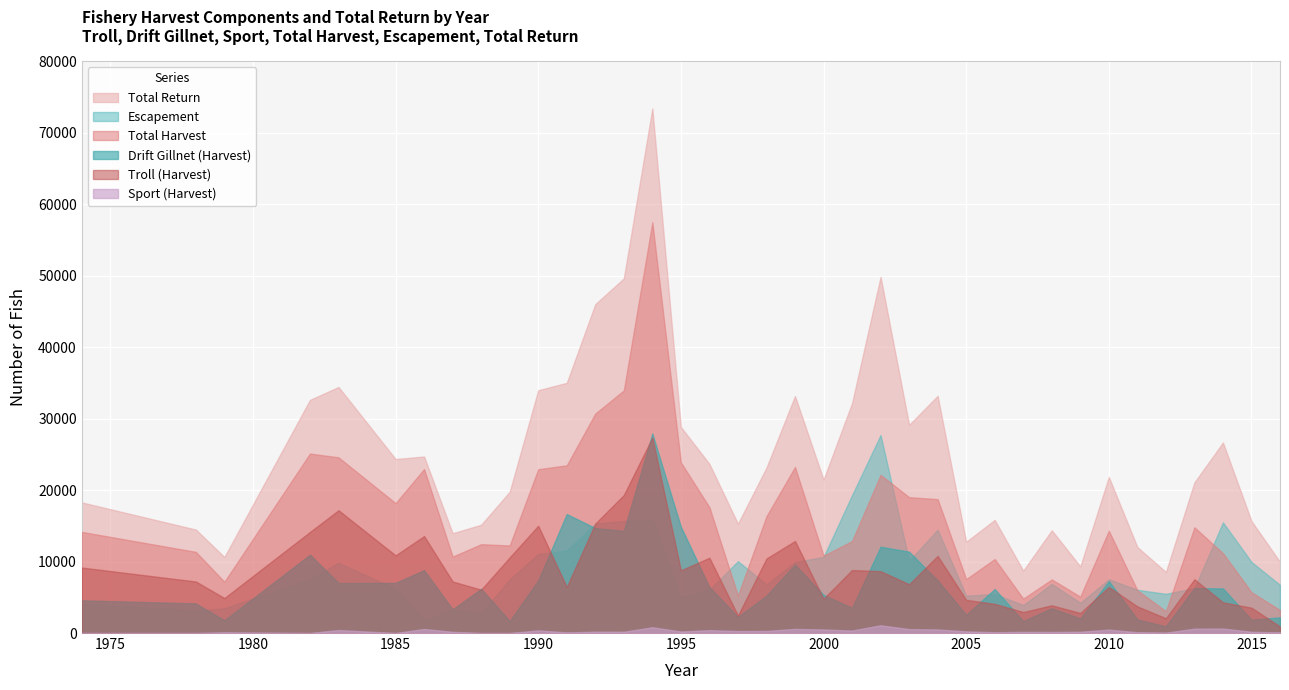

Reading left to right, list all the values displayed in this chart.

Troll (Harvest): 1974=9161	1978=7208	1979=4892	1982=14140	1983=17176	1985=10861	1986=13565	1987=7211	1988=6060	1989=10583	1990=15007	1991=6449	1992=15318	1993=19308	1994=27339	1995=8766	1996=10529	1997=2453	1998=10424	1999=12876	2000=4811	2001=8814	2002=8650	2003=6823	2004=10792	2005=4639	2006=4082	2007=2937	2008=3878	2009=2807	2010=6451	2011=3722	2012=2071	2013=7521	2014=4301	2015=3543	2016=919
Drift Gillnet (Harvest): 1974=4581	1978=4144	1979=1774	1982=10965	1983=6977	1985=7016	1986=8804	1987=3317	1988=6196	1989=1665	1990=7351	1991=16640	1992=14679	1993=14282	1994=27909	1995=14869	1996=6434	1997=2254	1998=5223	1999=9572	2000=5330	2001=3523	2002=12077	2003=11377	2004=7352	2005=2546	2006=6161	2007=1668	2008=3469	2009=2037	2010=7258	2011=1900	2012=929	2013=6289	2014=6241	2015=1869	2016=2198
Total Harvest: 1974=14148	1978=11352	1979=7172	1982=25104	1983=24574	1985=18167	1986=22935	1987=10694	1988=12424	1989=12247	1990=22911	1991=23457	1992=30695	1993=33936	1994=57449	1995=23870	1996=17604	1997=5234	1998=16335	1999=23225	2000=10815	2001=12863	2002=22118	2003=19001	2004=18724	2005=7538	2006=10352	2007=4807	2008=7497	2009=5087	2010=14297	2011=5979	2012=3051	2013=14788	2014=11168	2015=5709	2016=3215
Total Return: 1974=18272	1978=14471	1979=10632	1982=32609	1983=34414	1985=24336	1986=24687	1987=13954	1988=15148	1989=19756	1990=33961	1991=34987	1992=45995	1993=49606	1994=73369	1995=28815	1996=23654	1997=15284	1998=23137	1999=33145	2000=21465	2001=32153	2002=49818	2003=29111	2004=33174	2005=12758	2006=15822	2007=8722	2008=14367	2009=9317	2010=21817	2011=12029	2012=8531	2013=21068	2014=26648	2015=15649	2016=9948
Escapement: 1974=4124	1978=3119	1979=3460	1982=7505	1983=9840	1985=6169	1986=1752	1987=3260	1988=2724	1989=7509	1990=11050	1991=11530	1992=15300	1993=15670	1994=15920	1995=4945	1996=6050	1997=10050	1998=6802	1999=9920	2000=10650	2001=19290	2002=27700	2003=10110	2004=14450	2005=5220	2006=5470	2007=3915	2008=6870	2009=4230	2010=7520	2011=6050	2012=5480	2013=6280	2014=15480	2015=9940	2016=6733
Sport (Harvest): 1974=0	1978=0	1979=95	1982=0	1983=421	1985=0	1986=566	1987=166	1988=0	1989=0	1990=369	1991=84	1992=189	1993=180	1994=810	1995=210	1996=406	1997=278	1998=293	1999=578	2000=497	2001=347	2002=1080	2003=550	2004=497	2005=232	2006=110	2007=161	2008=149	2009=180	2010=477	2011=106	2012=51	2013=609	2014=626	2015=177	2016=87